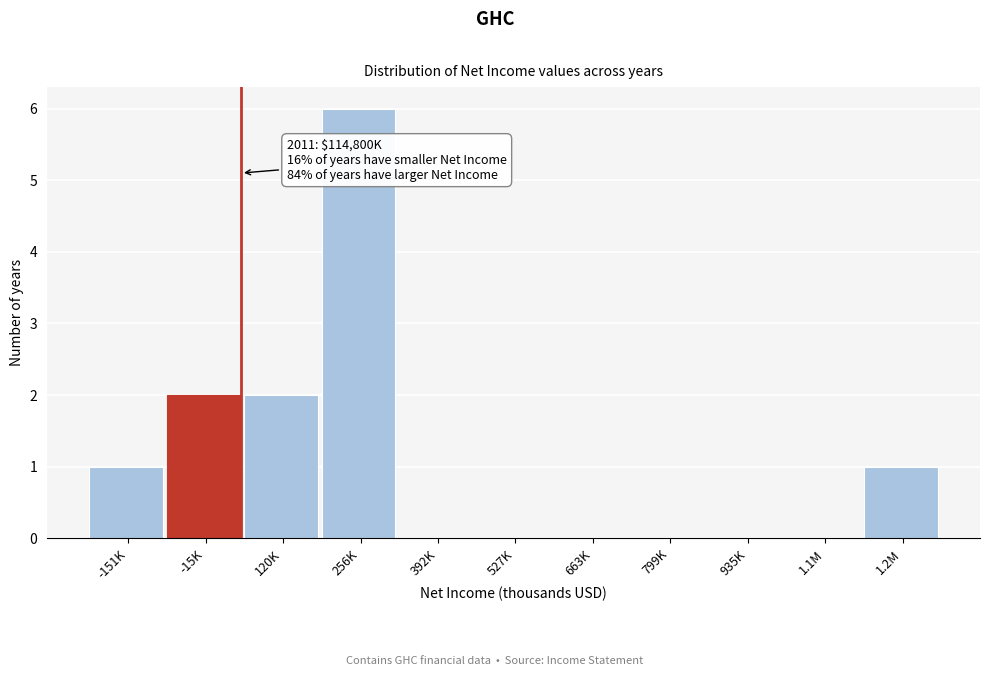

Reading right to left, what are all the values shown in this chart?

1.2M=1	1.1M=0	935K=0	799K=0	663K=0	527K=0	392K=0	256K=6	120K=2	-15K=2	-151K=1